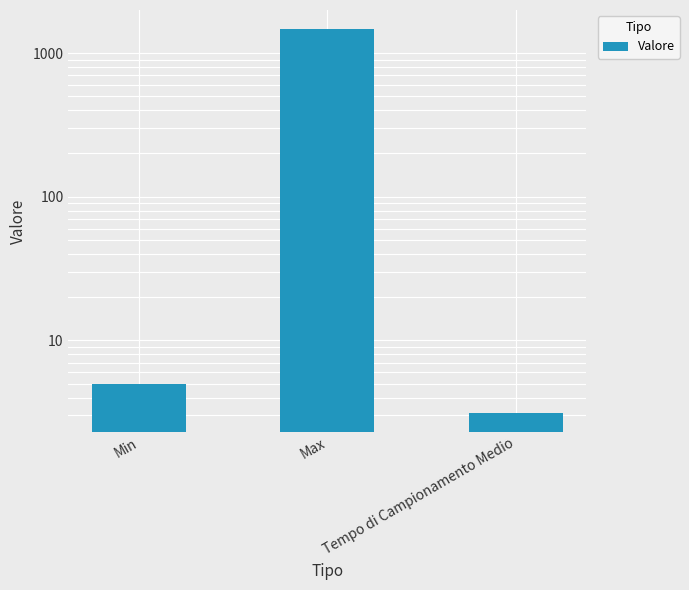

Which category has the highest value across all series?

Max